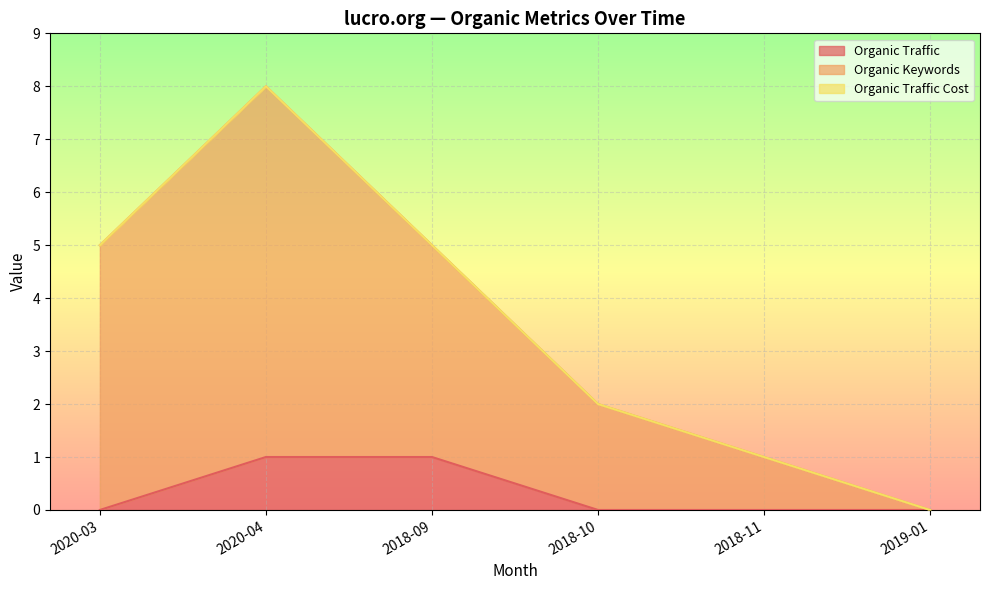

What is the total value across all series at 2018-09?

5